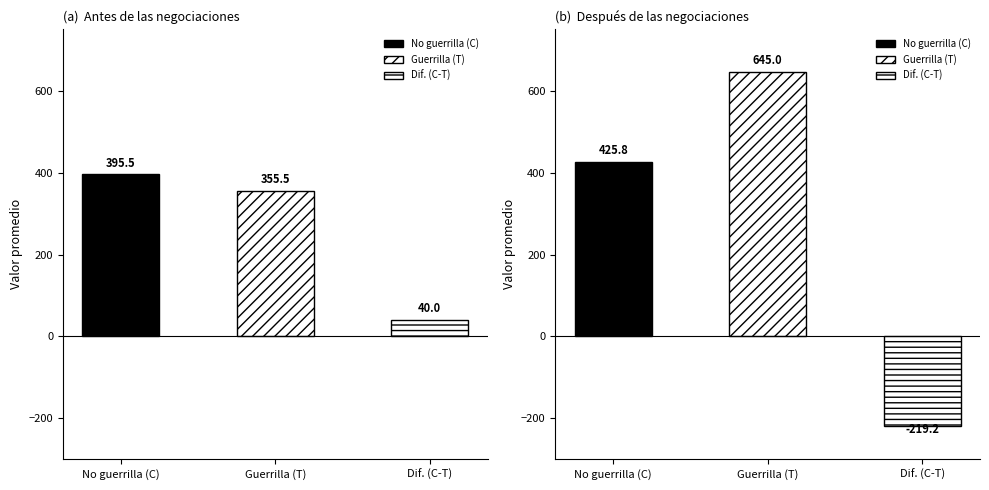

Is it true that No guerrilla (C) equals 40.0 at Antes - Dif. (C-T)?

True